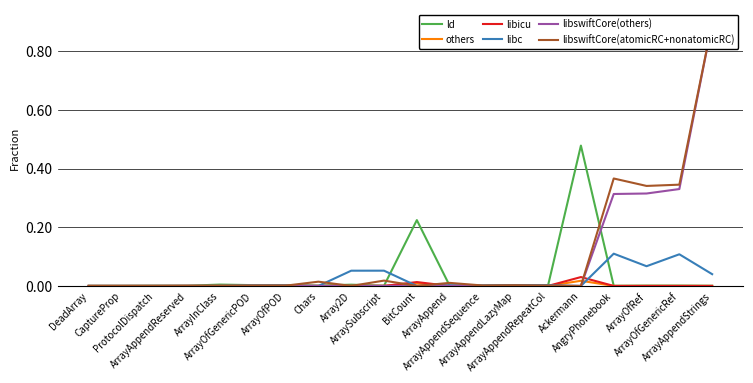

Which series has the largest total across all categories?

libswiftCore(atomicRC+nonatomicRC)